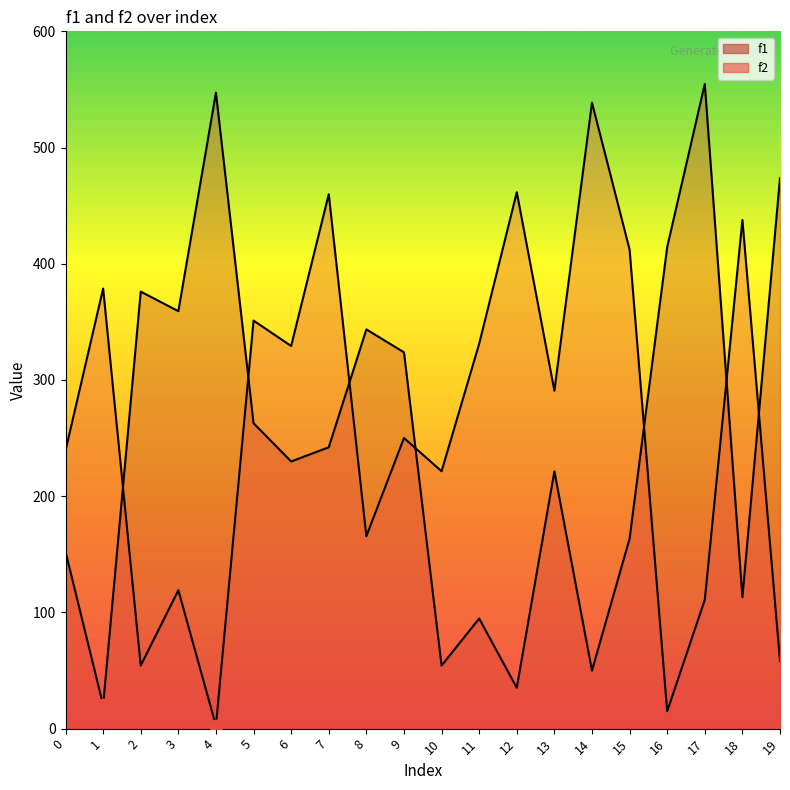

Which series contains the lowest Y value?

f2